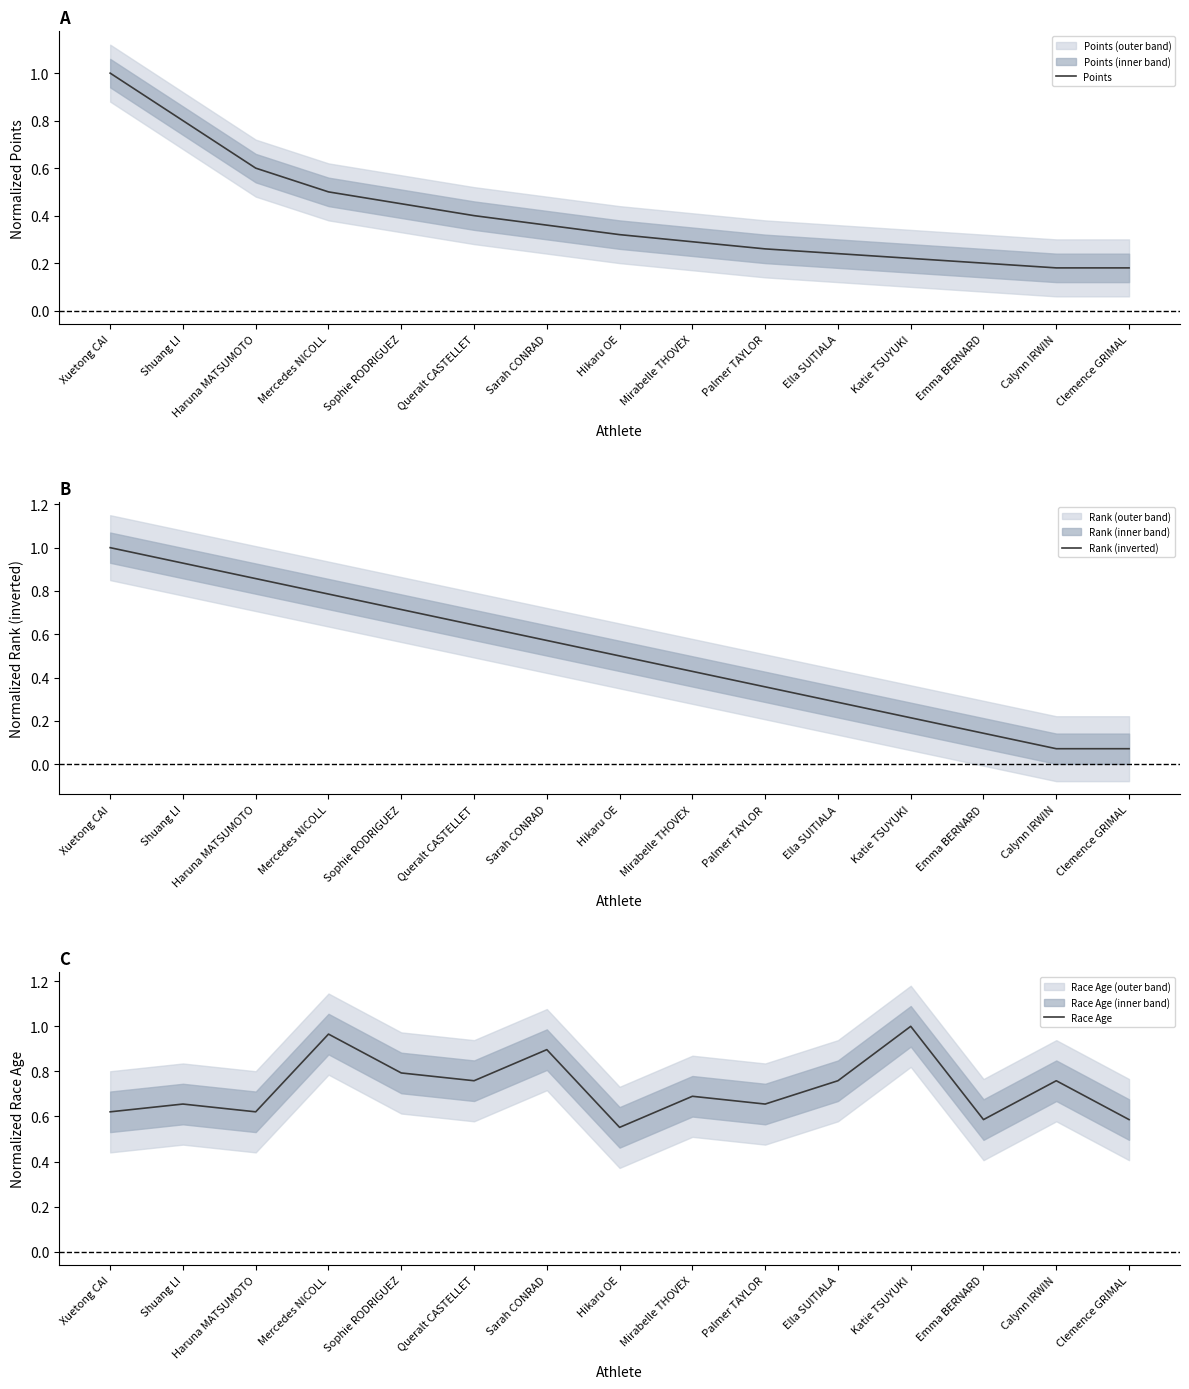

What is the difference between the Points values at Katie TSUYUKI and Mirabelle THOVEX?

0.1